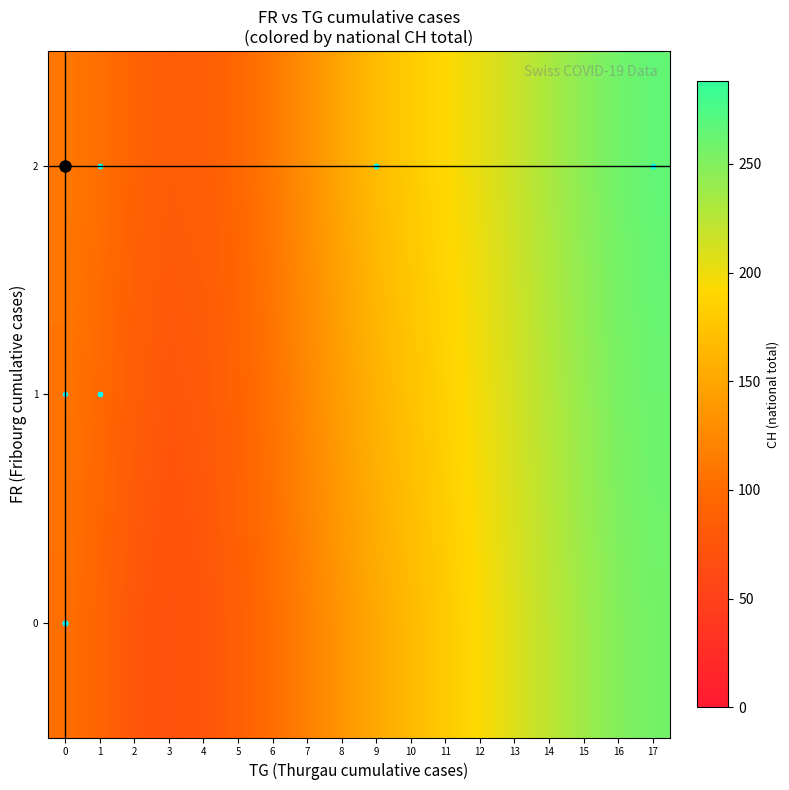

Which category has the lowest value across all series?

3